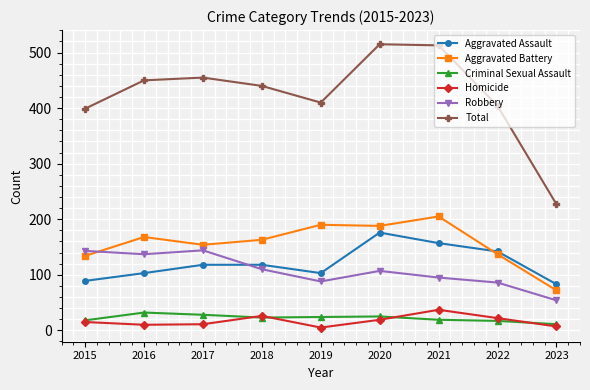

True or false: Criminal Sexual Assault and Aggravated Battery intersect in this chart.

False